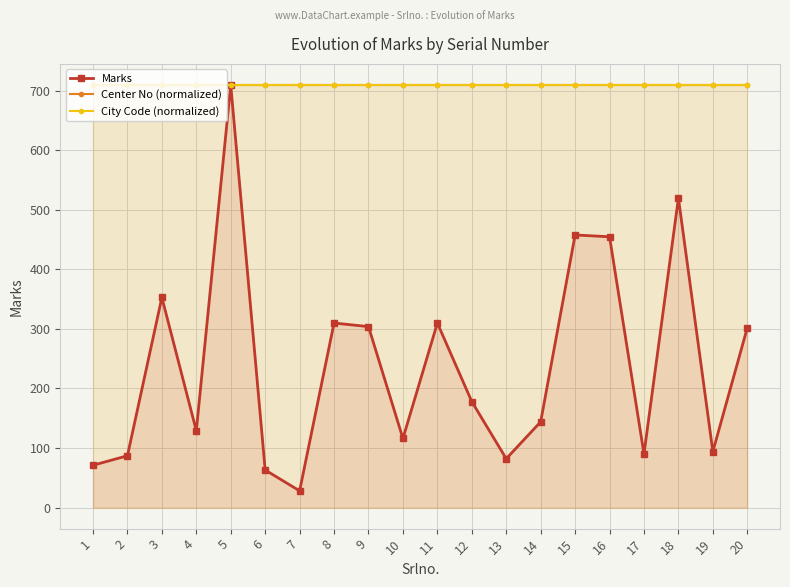

Reading left to right, extract all data points from this chart.

Marks: 71	87	353	129	710	63	28	310	304	116	310	178	82	144	458	455	90	520	94	302
Center No (normalized): 710	710	710	710	710	710	710	710	710	710	710	710	710	710	710	710	710	710	710	710
City Code (normalized): 710	710	710	710	710	710	710	710	710	710	710	710	710	710	710	710	710	710	710	710